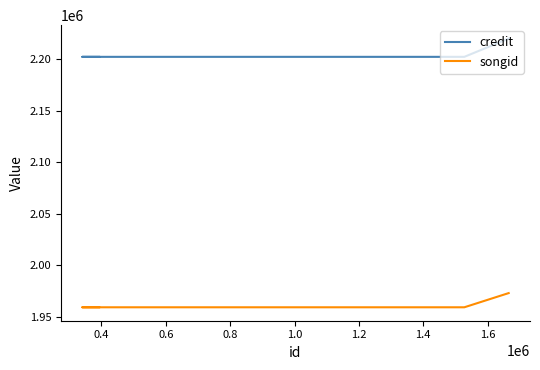

Rank the series by their maximum value, from lowest to highest.

songid, credit